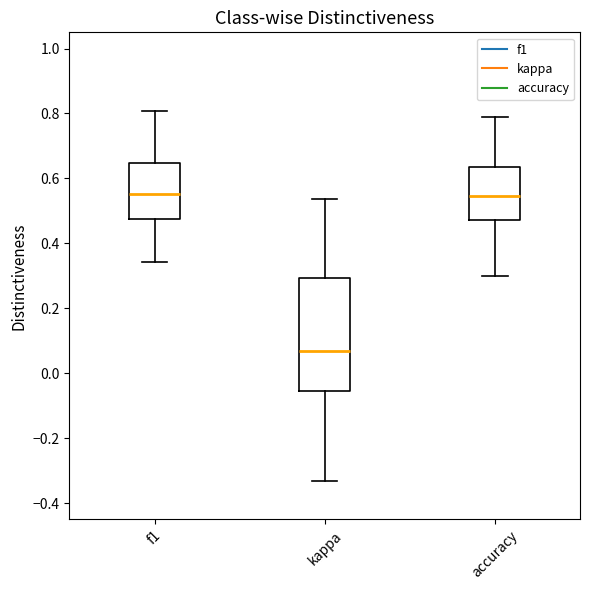

Comparing the boxes themselves (not the whiskers), which one is the tallest?

kappa